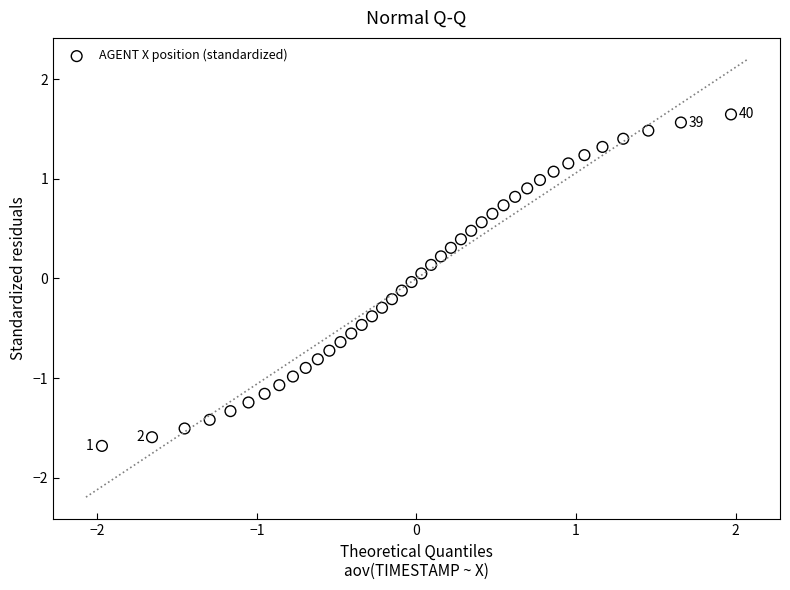

What is the range of Y values (max minus min)?

3.3